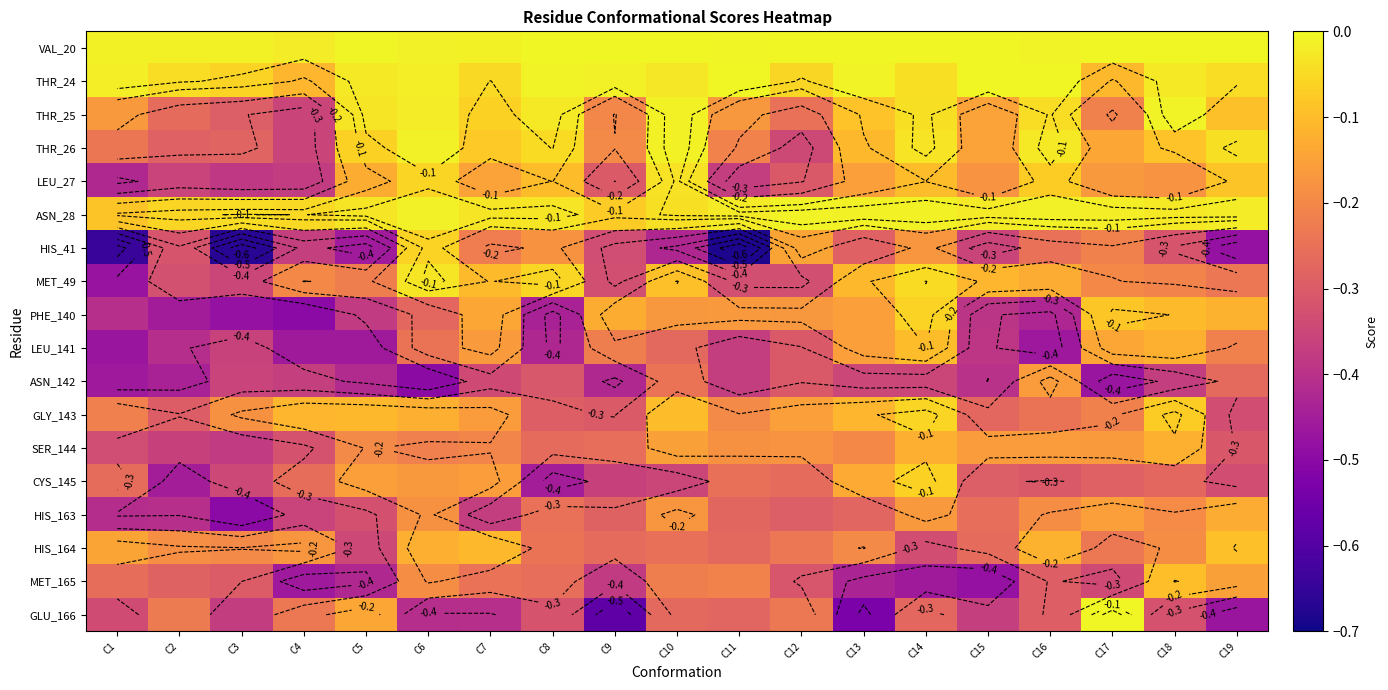

Which series has the largest range (max minus min)?

HIS_41